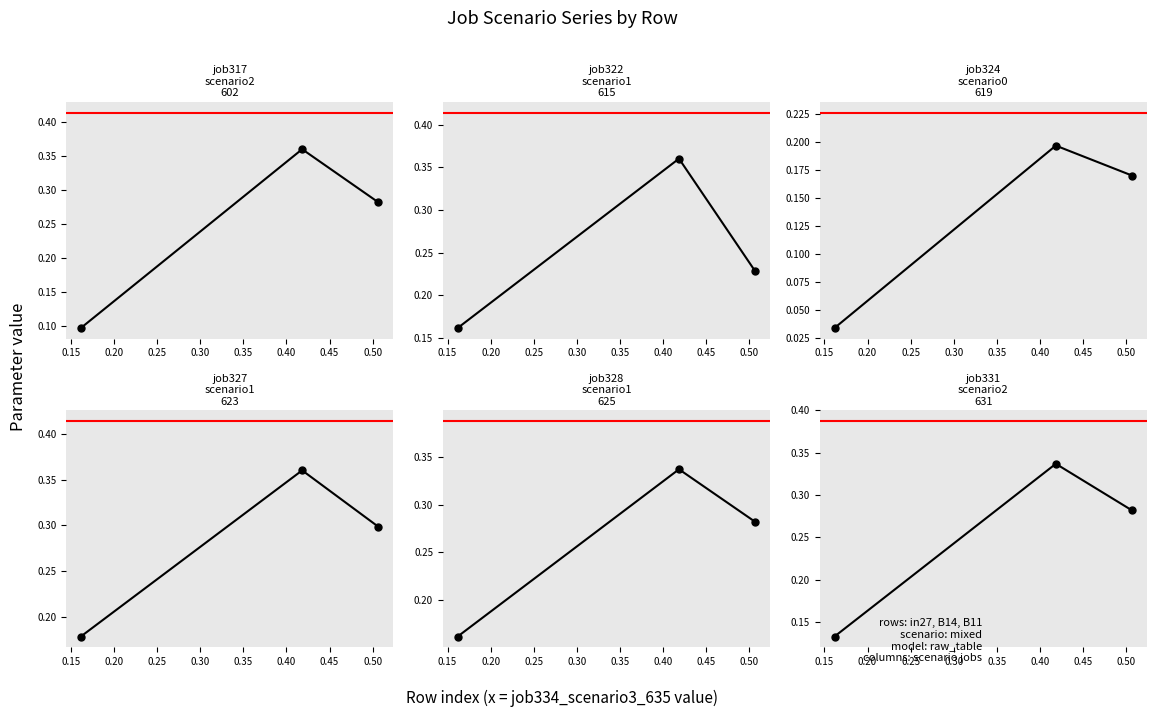

Does the chart have visible grid lines?

No